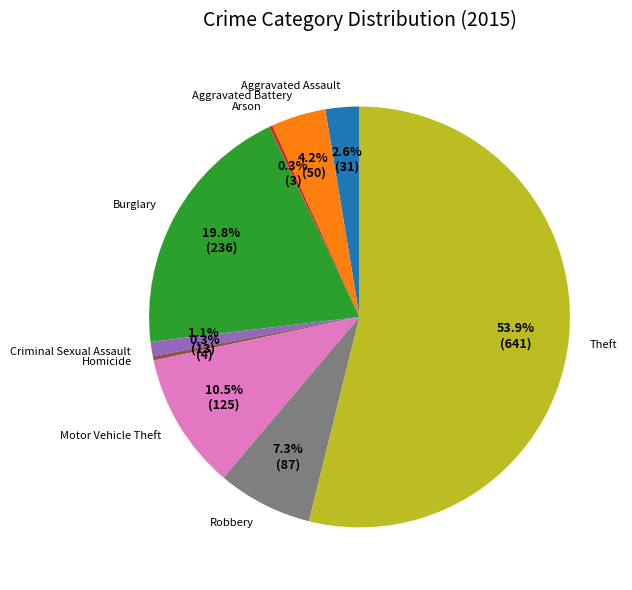

True or false: Theft accounts for 54% of the total.

True